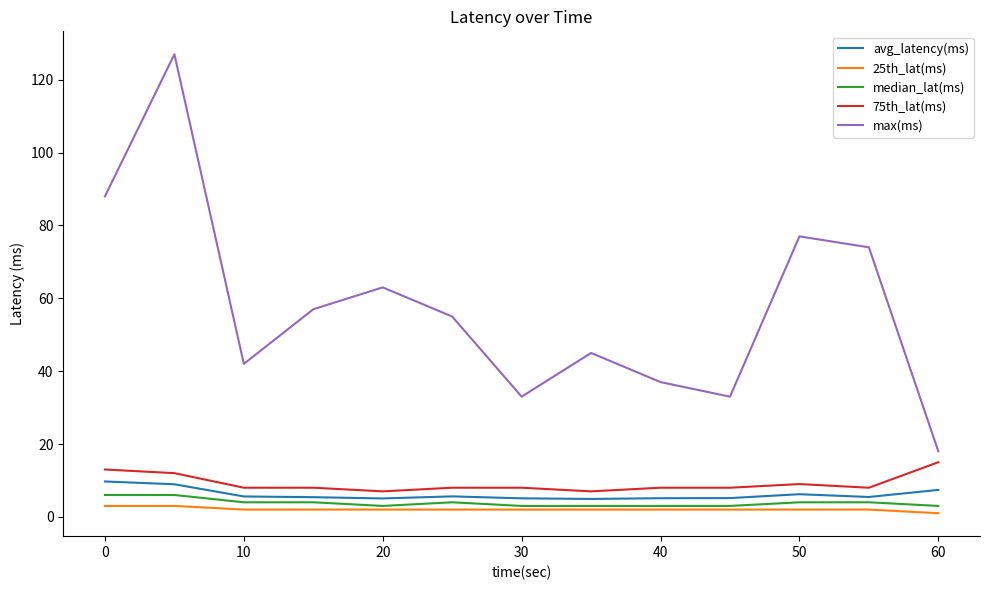

Which series has the largest total across all categories?

max(ms)